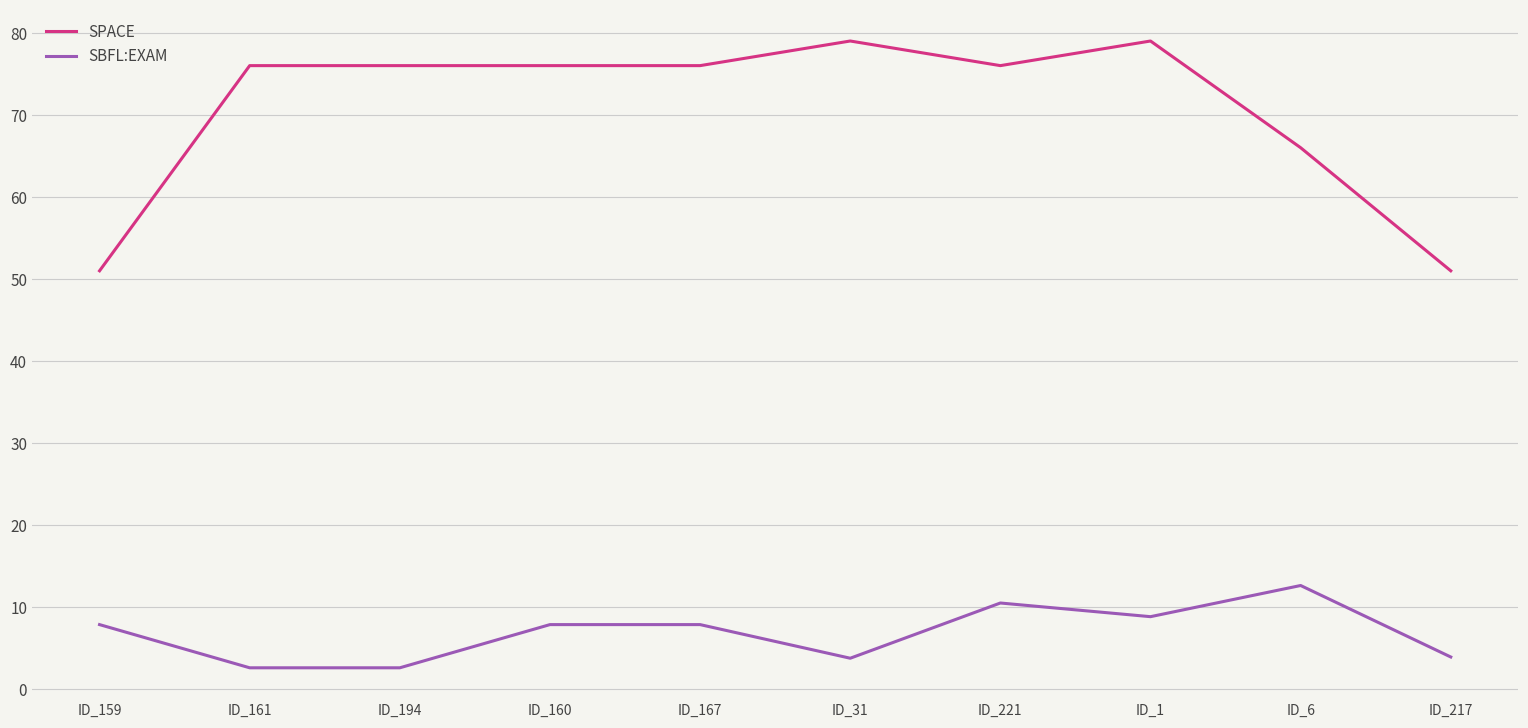

What is the difference between the maximum and minimum values in the SBFL:EXAM series?

10.0